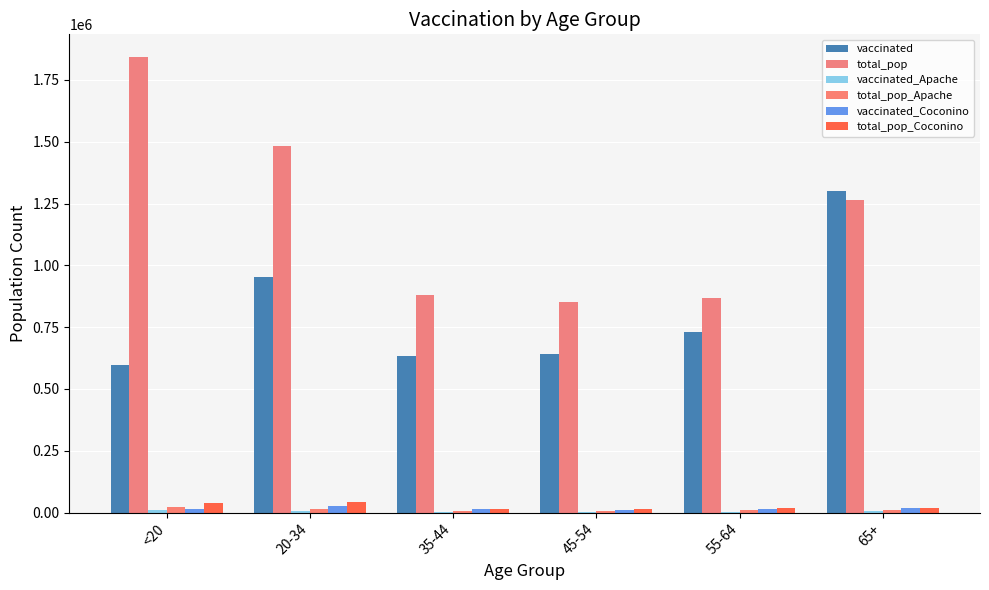

Which series changed the most between <20 and 20-34?

total_pop